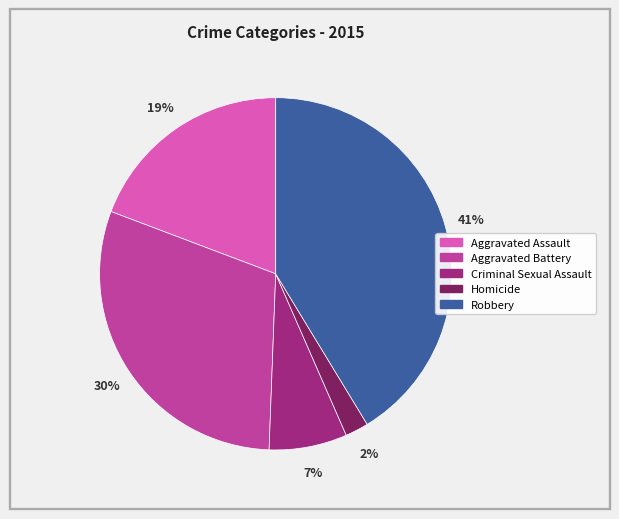

Combined, do Aggravated Battery and Criminal Sexual Assault account for over 50%?

No